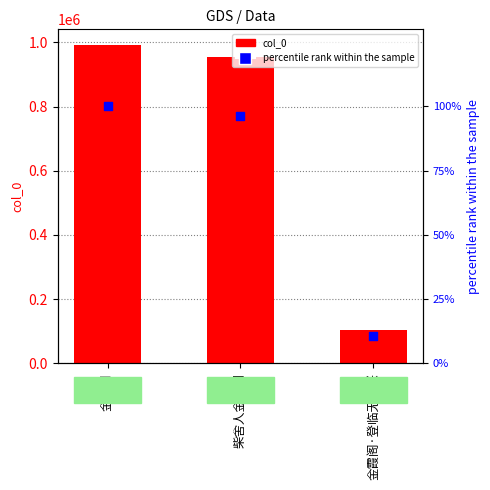

What are all the series names shown in the legend?

col_0, percentile rank within the sample